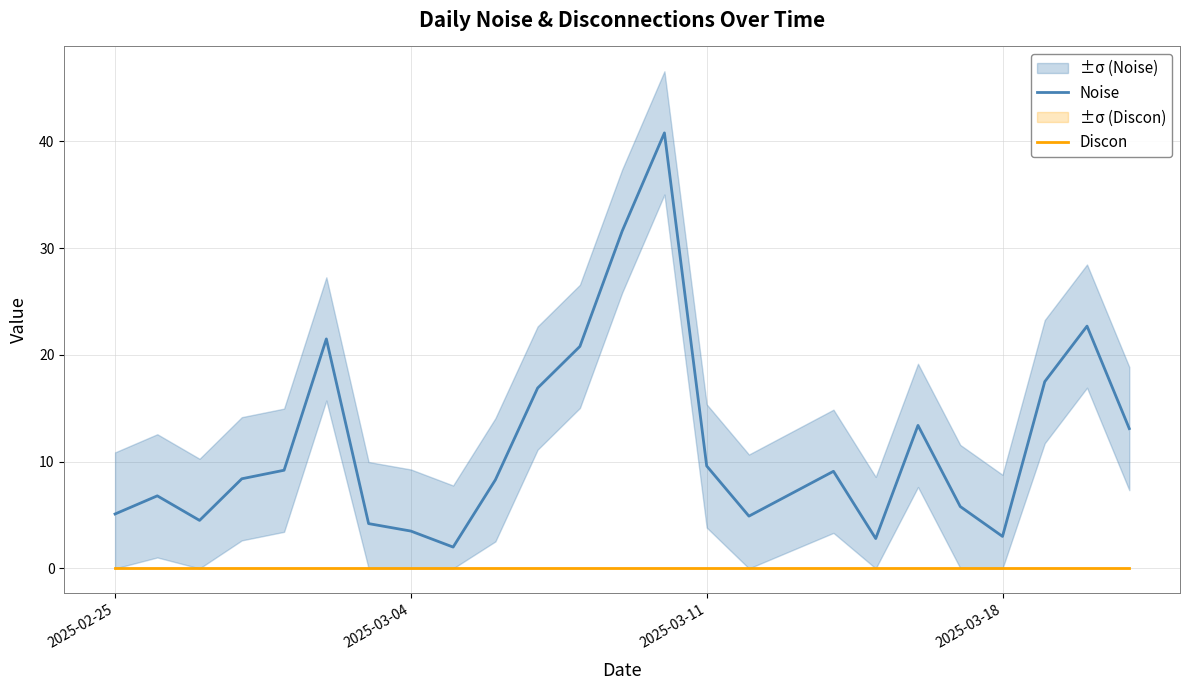

True or false: Noise has a value of 13.0 at 19.

False